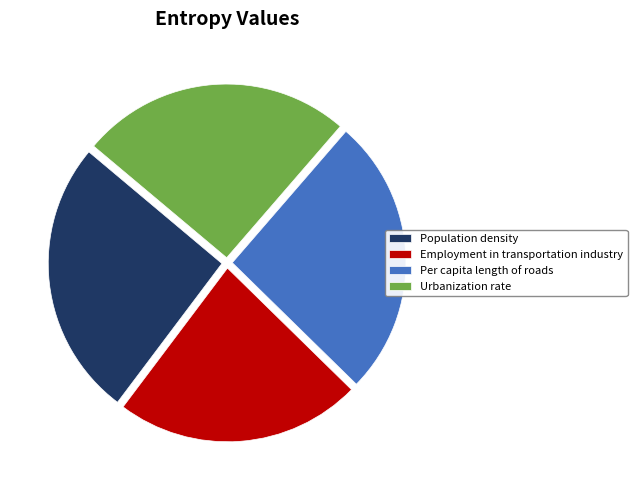

Which slice is the smallest?

Employment in transportation industry